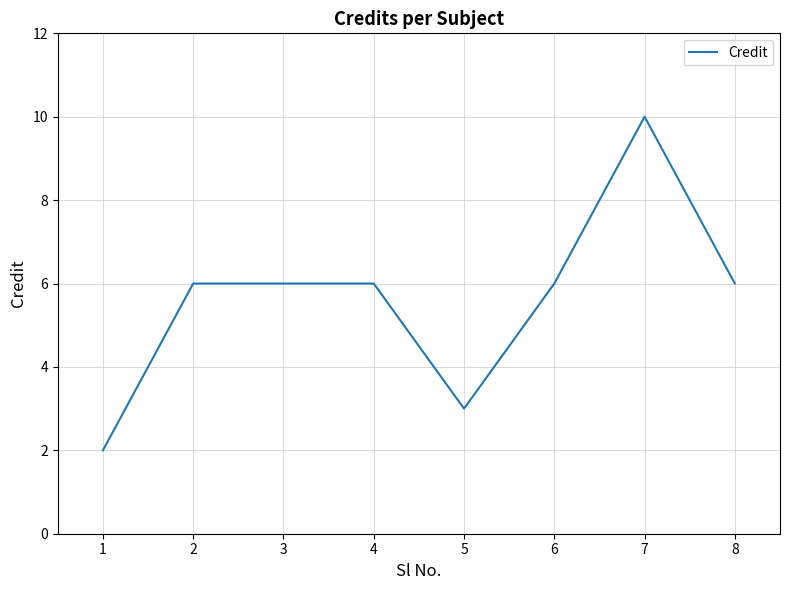

Does the chart display data point markers on the line(s)?

No